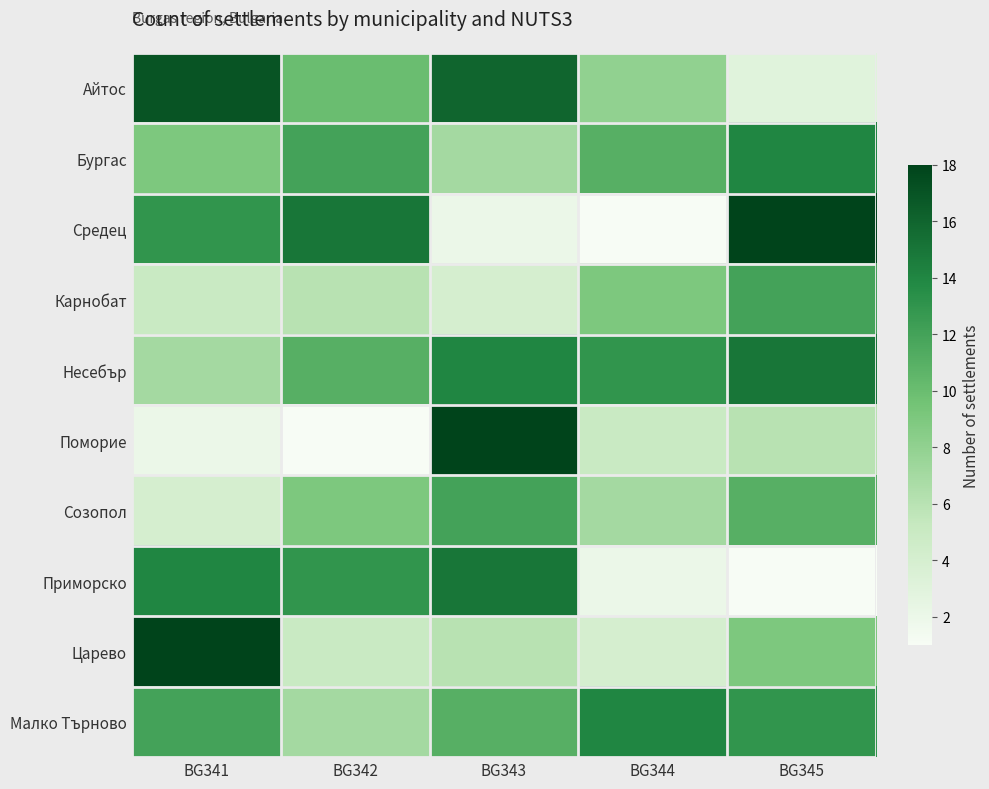

Between BG342 and BG343, which is larger?

BG343